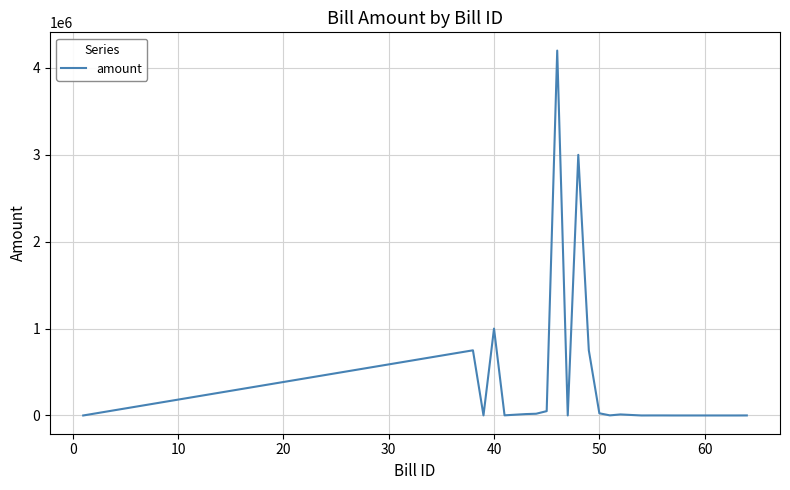

What is the difference between the maximum and minimum values?

4199980